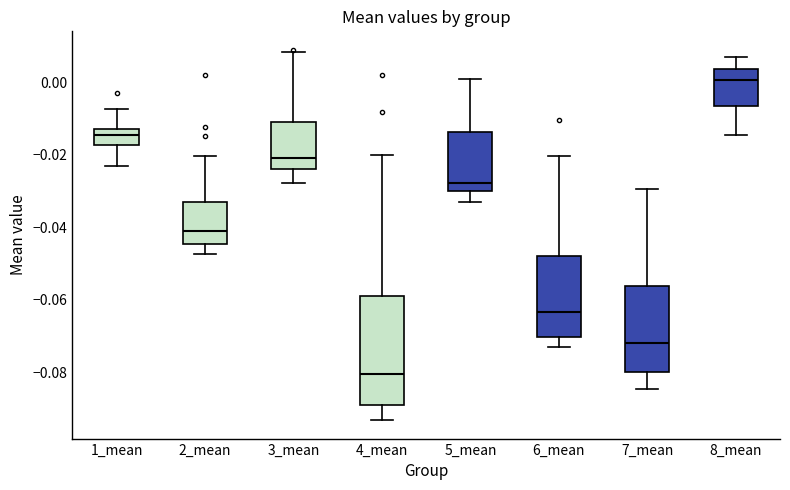

Comparing the boxes themselves (not the whiskers), which one is the tallest?

4_mean